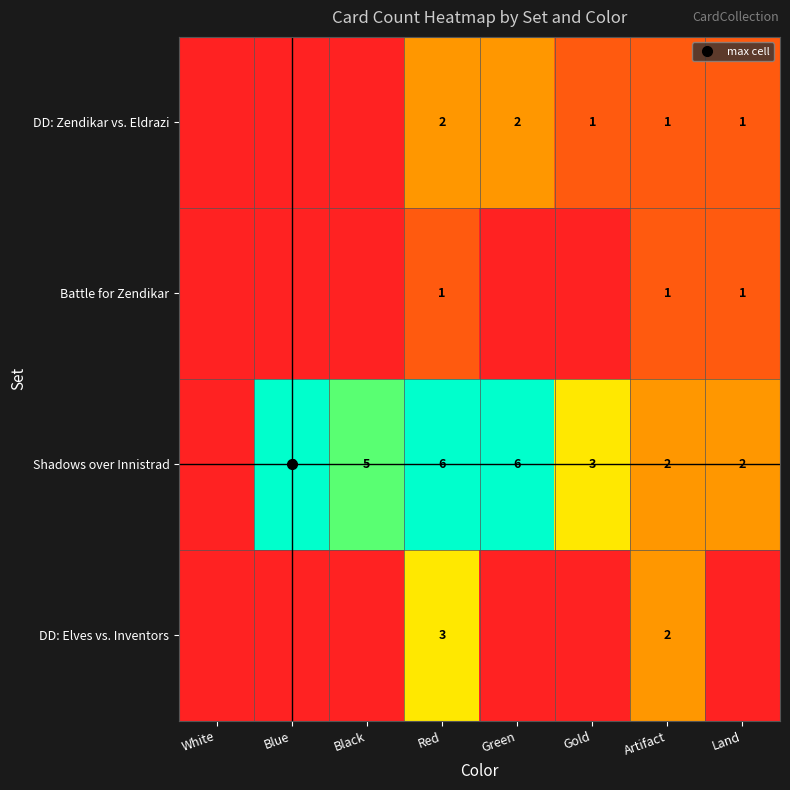

How many distinct data groups are displayed?

4